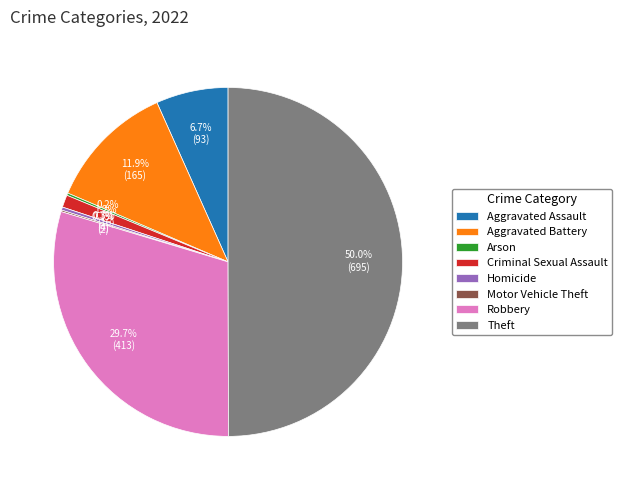

Is Homicide the majority of the pie?

No